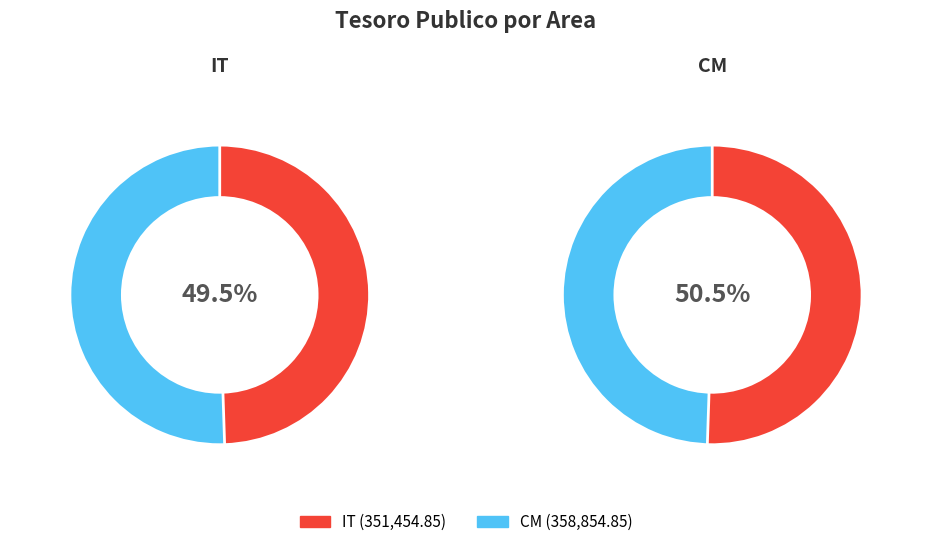

To the nearest percent, what is the difference between the IT and CM slice percentages?

1%